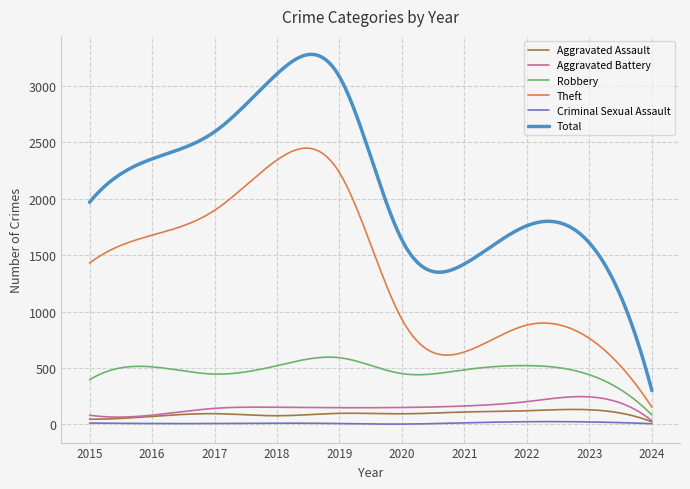

True or false: Criminal Sexual Assault and Total intersect in this chart.

False